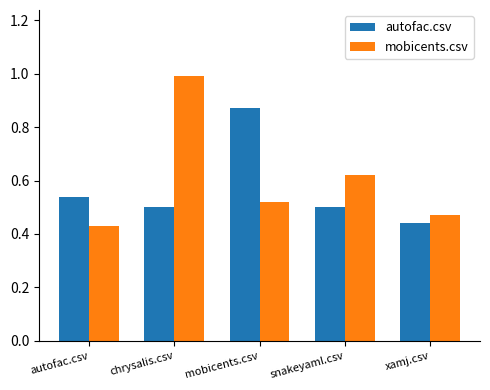

What are all the series names shown in the legend?

autofac.csv, mobicents.csv